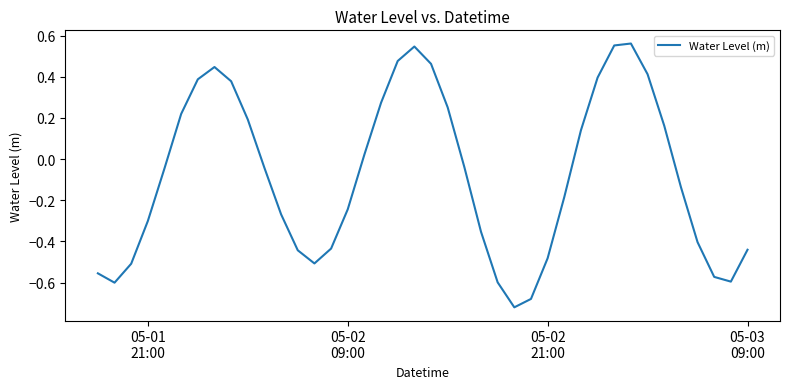

What is the difference between the maximum and minimum values?

1.3